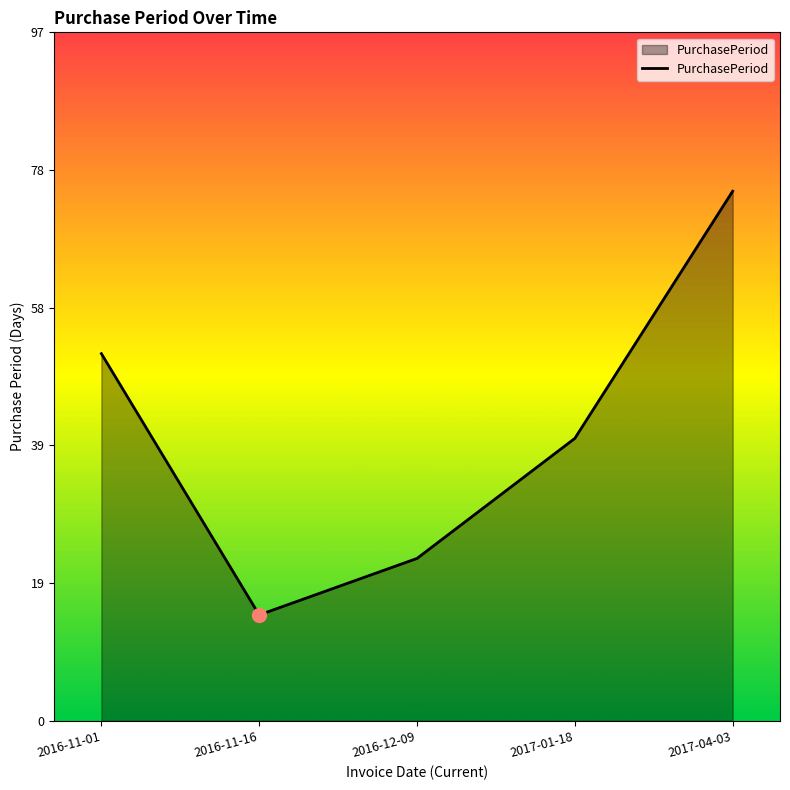

At which label is the value closest to 45?

2017-01-18